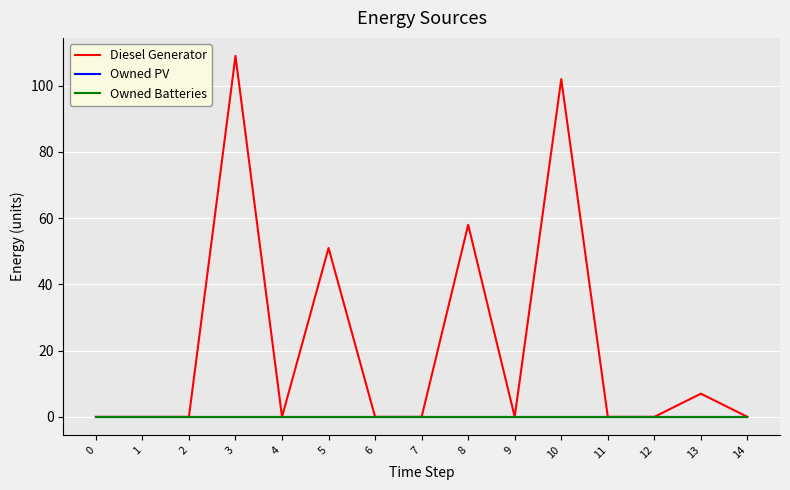

What is the sum of all Diesel Generator values?

327